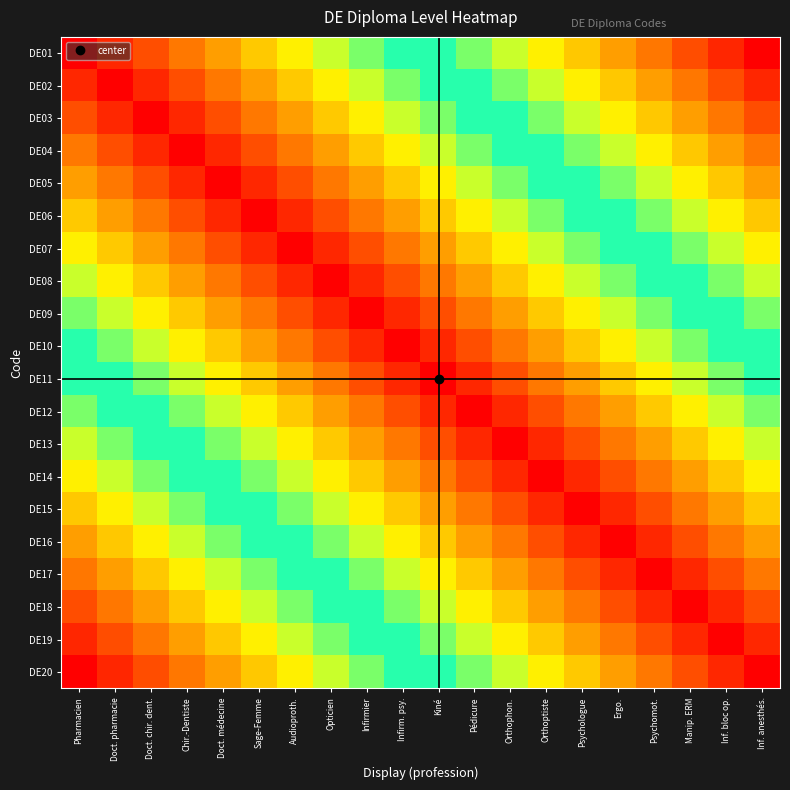

What is the spread (max minus min) of values at Inf. bloc op.?

0.9